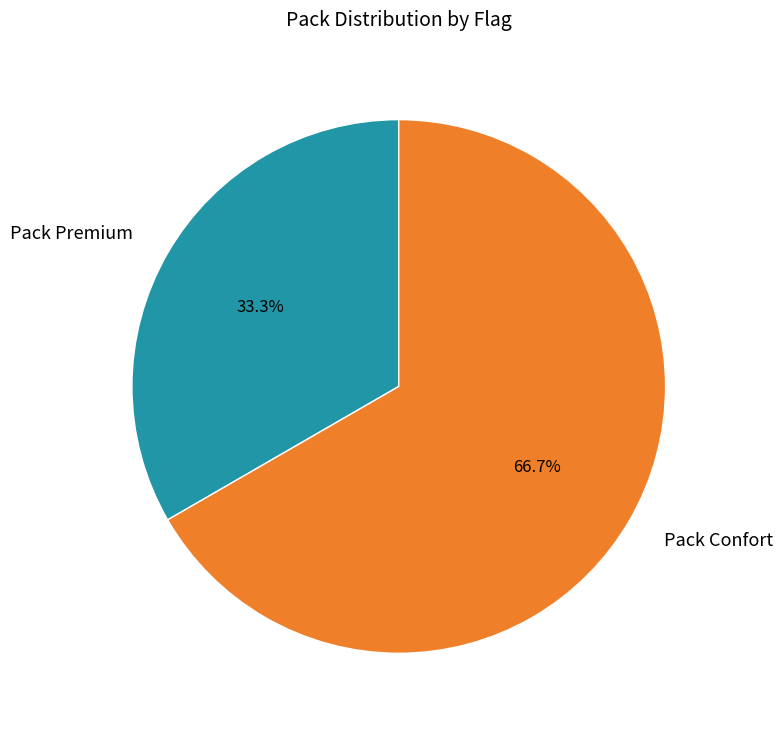

To the nearest percent, what percentage of the pie is Pack Confort?

67%